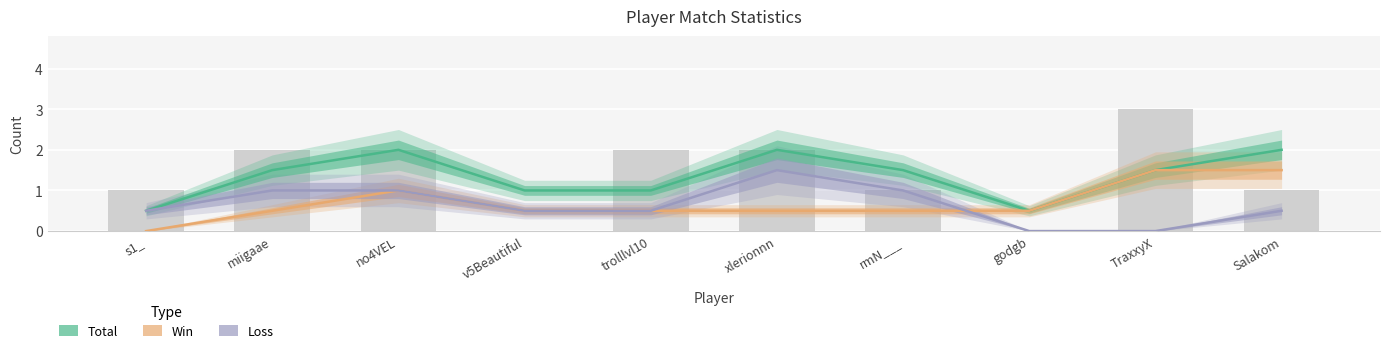

What is the maximum value shown in the chart?

2.0